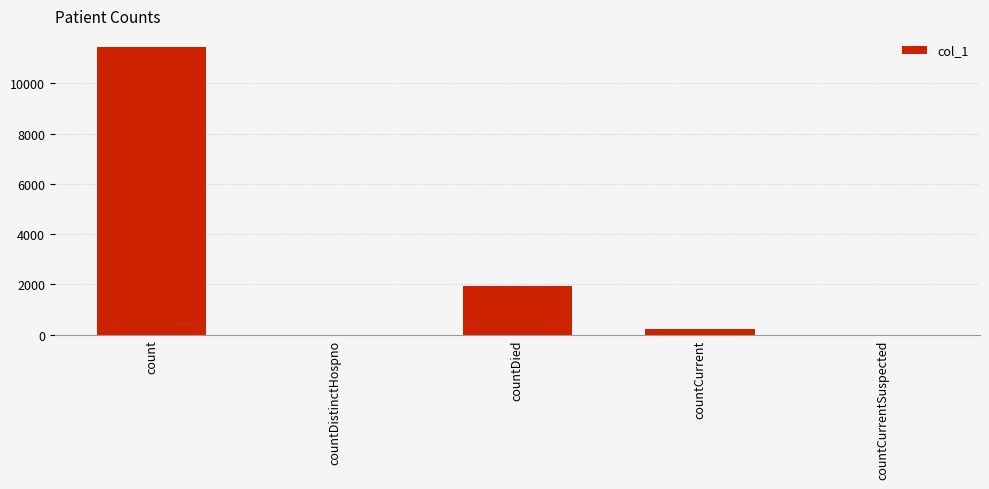

Reading left to right, what are all the values shown in this chart?

count=11420	countDistinctHospno=0	countDied=1948	countCurrent=211	countCurrentSuspected=0